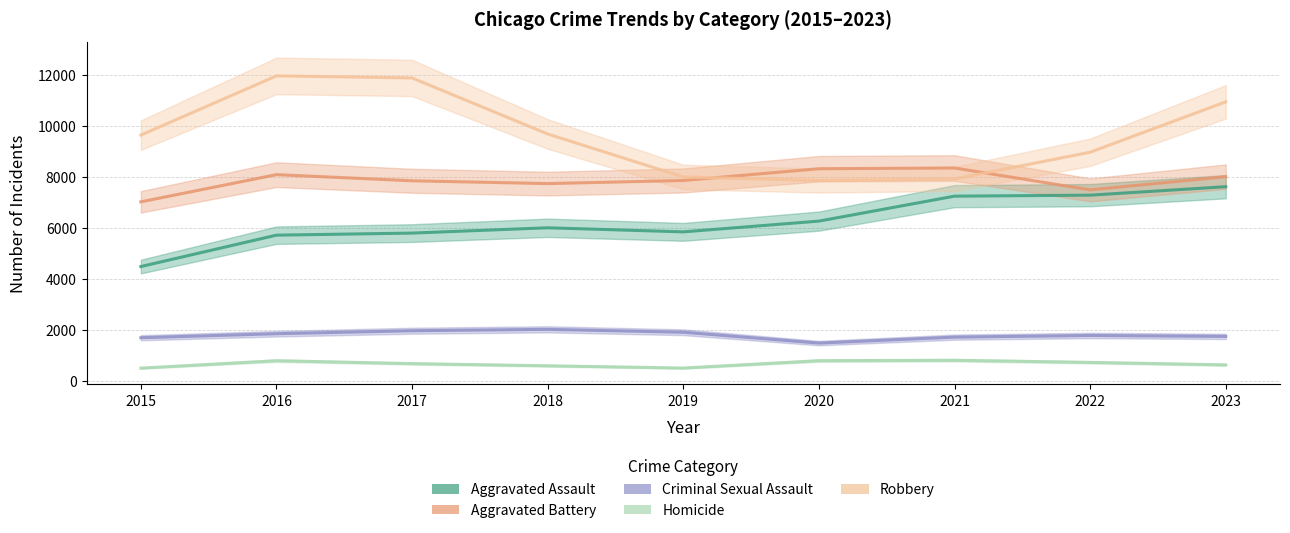

What is the difference between the Criminal Sexual Assault values at 2020 and 2018?

540